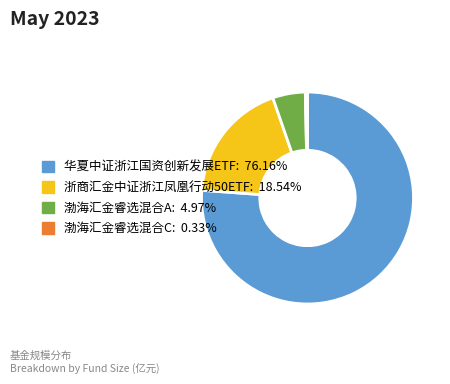

Combined, do 渤海汇金睿选混合C and 渤海汇金睿选混合A account for over 50%?

No